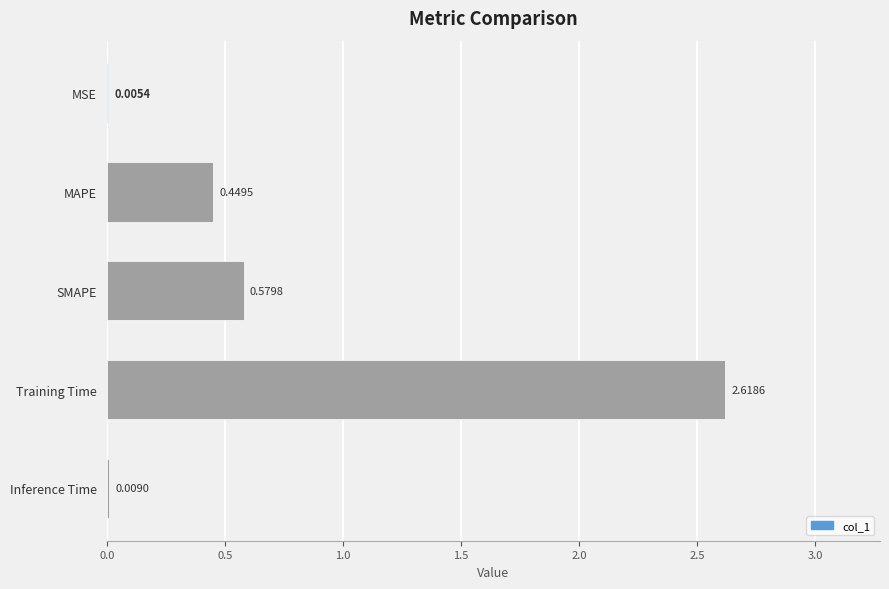

Which category has the highest value across all series?

Training Time